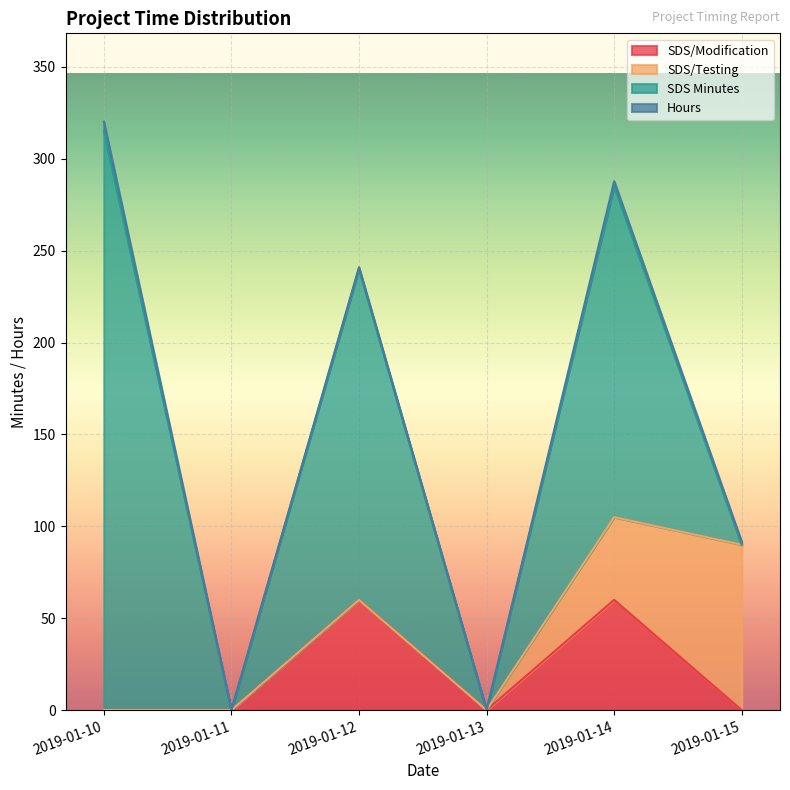

True or false: SDS/Testing has a value of 0.0 at 2019-01-11.

True